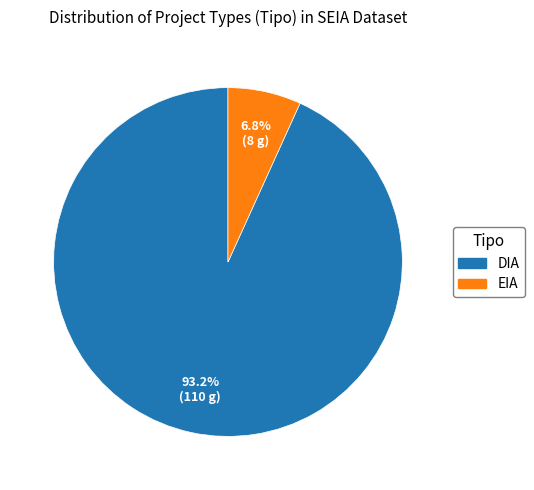

To the nearest percent, what percentage of the pie is EIA?

7%